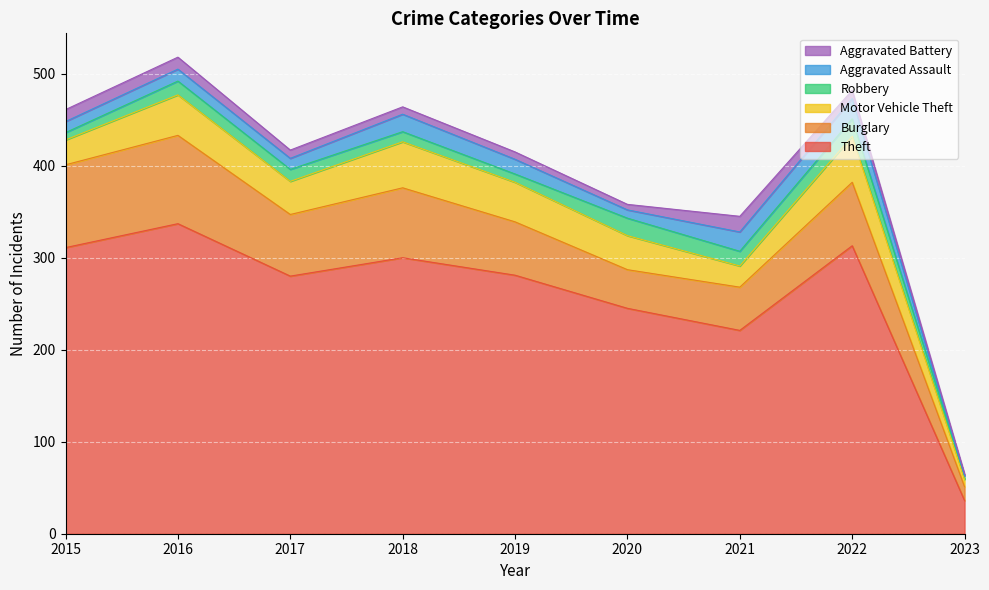

At 2015, list the series in order from largest to smallest.

Theft, Burglary, Motor Vehicle Theft, Aggravated Battery, Aggravated Assault, Robbery